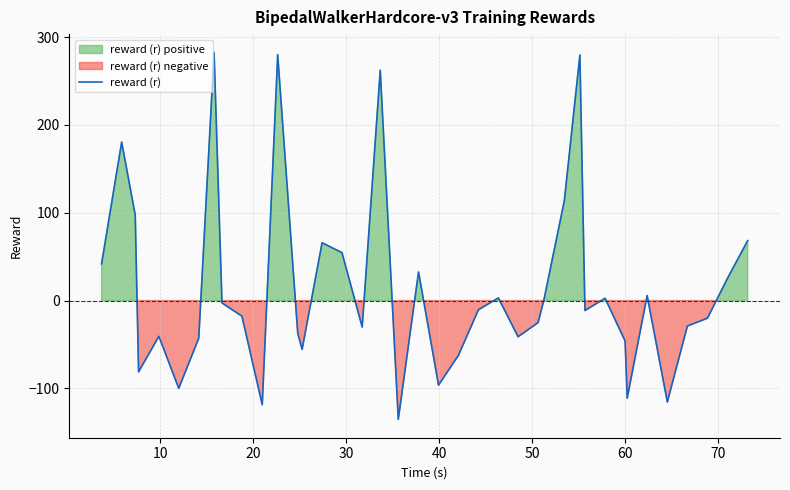

What is the average value?

14.5